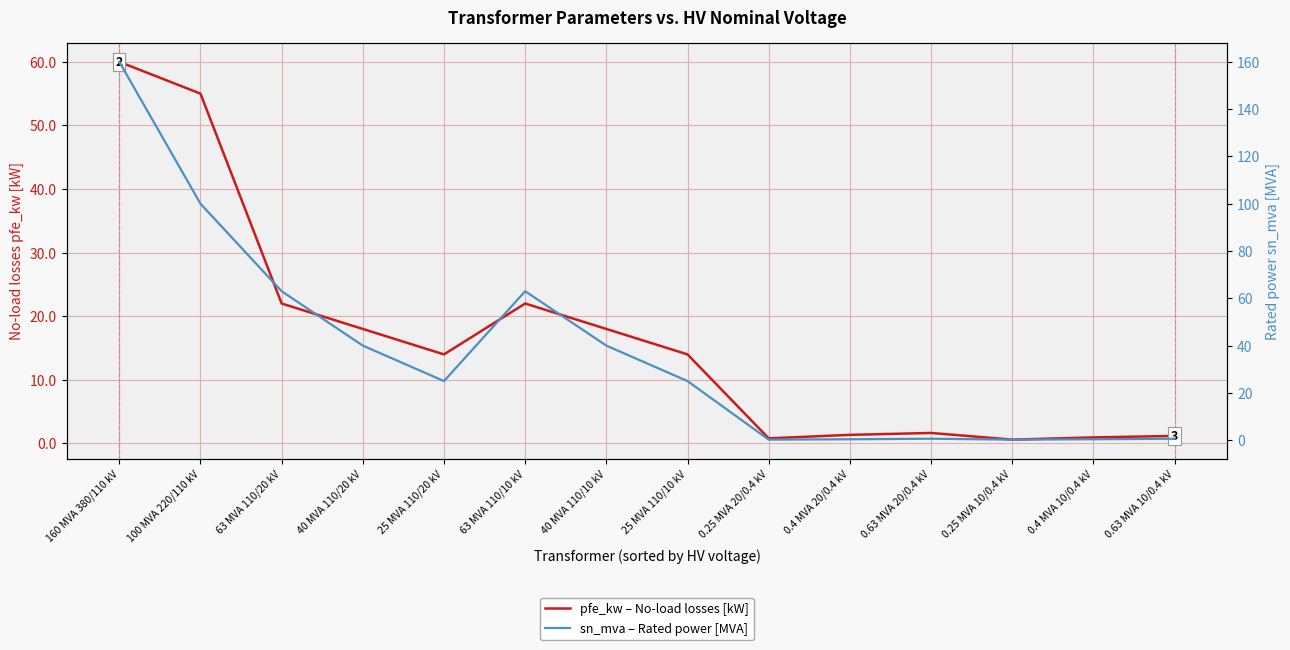

Which series has the largest range (max minus min)?

sn_mva – Rated power [MVA]